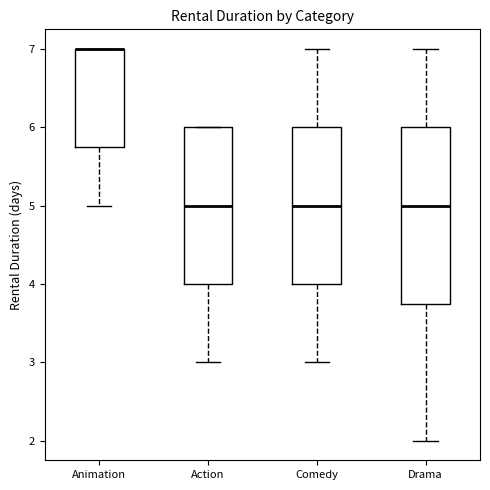

Reading left to right, read every box against the y-axis: the position of its median line, the range the box covers, and the ends of its whiskers. The values are not printed on the chart, so give them approximately, as read against the axis.

Animation: median 7.0 (drawn on the box's upper edge), box 5.8 to 7.0, whiskers 5.0 to 7.0
Action: median 5.0, box 4.0 to 6.0, whiskers 3.0 to 6.0
Comedy: median 5.0, box 4.0 to 6.0, whiskers 3.0 to 7.0
Drama: median 5.0, box 3.8 to 6.0, whiskers 2.0 to 7.0